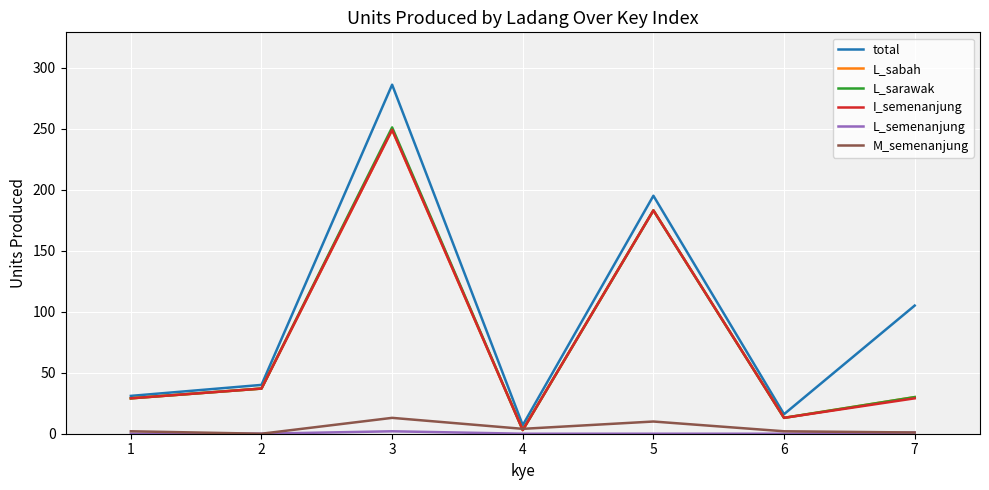

At which category is the sum across all series the highest?

3